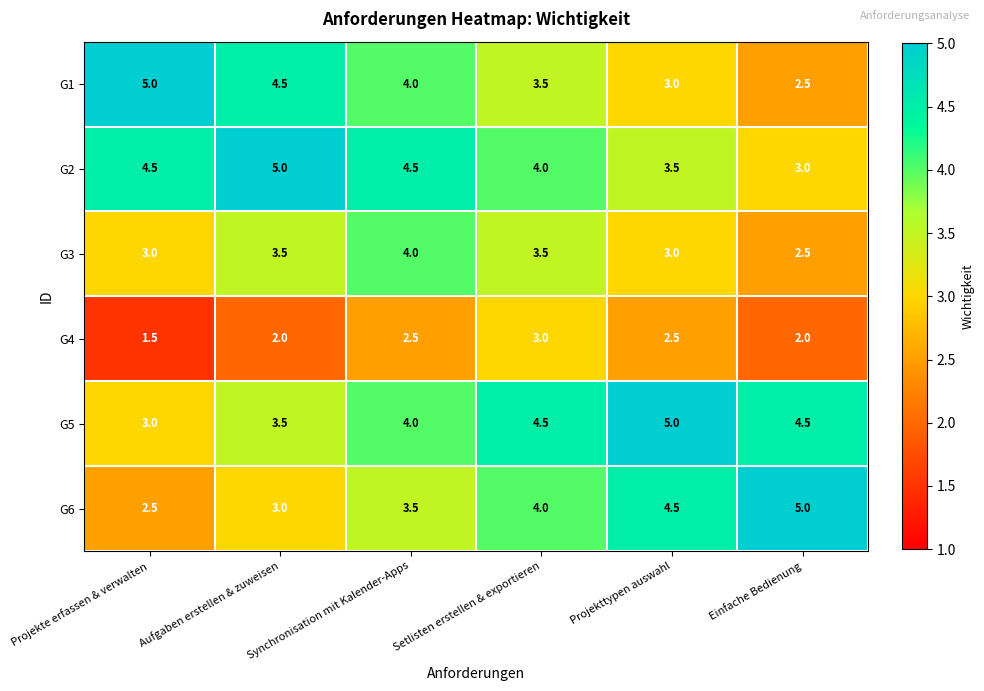

The G3 series shows 4.0 at Synchronisation mit Kalender-Apps. True or false?

True